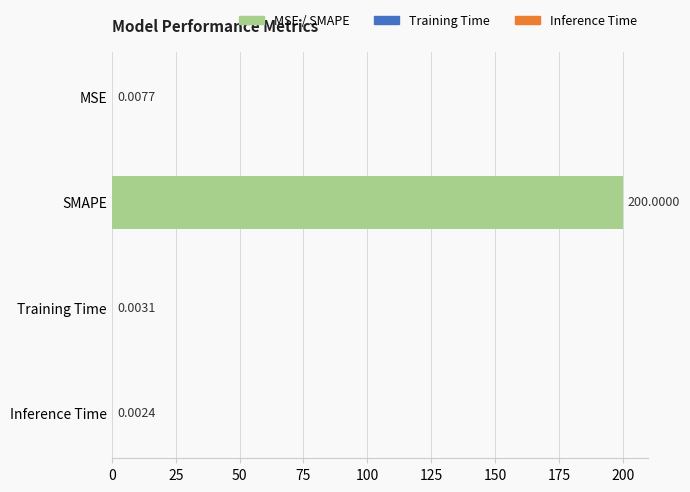

Where is the data nearest to the value 100?

MSE